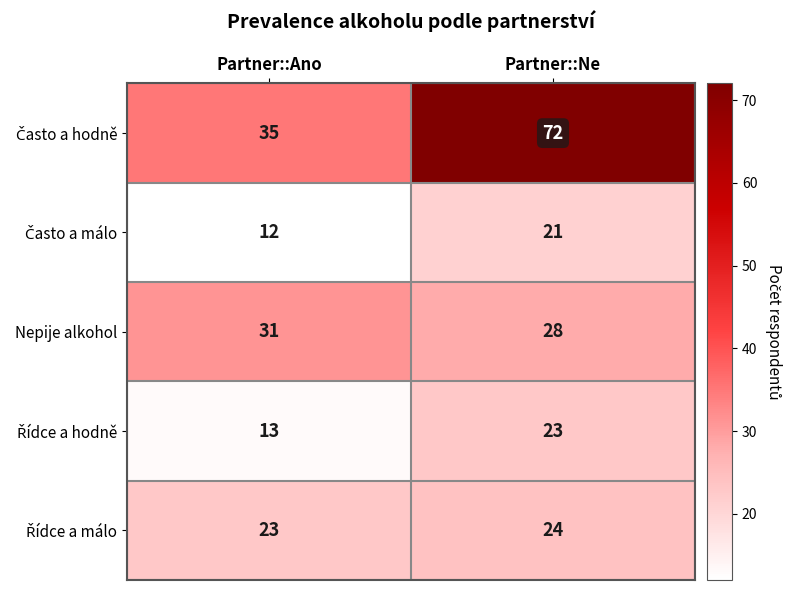

What is the total value across all series at Partner::Ne?

168